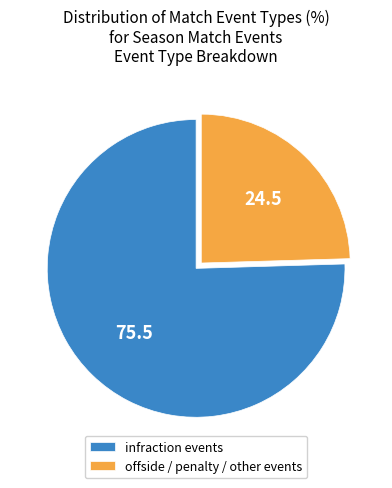

Which category has the biggest portion of the pie?

infraction events